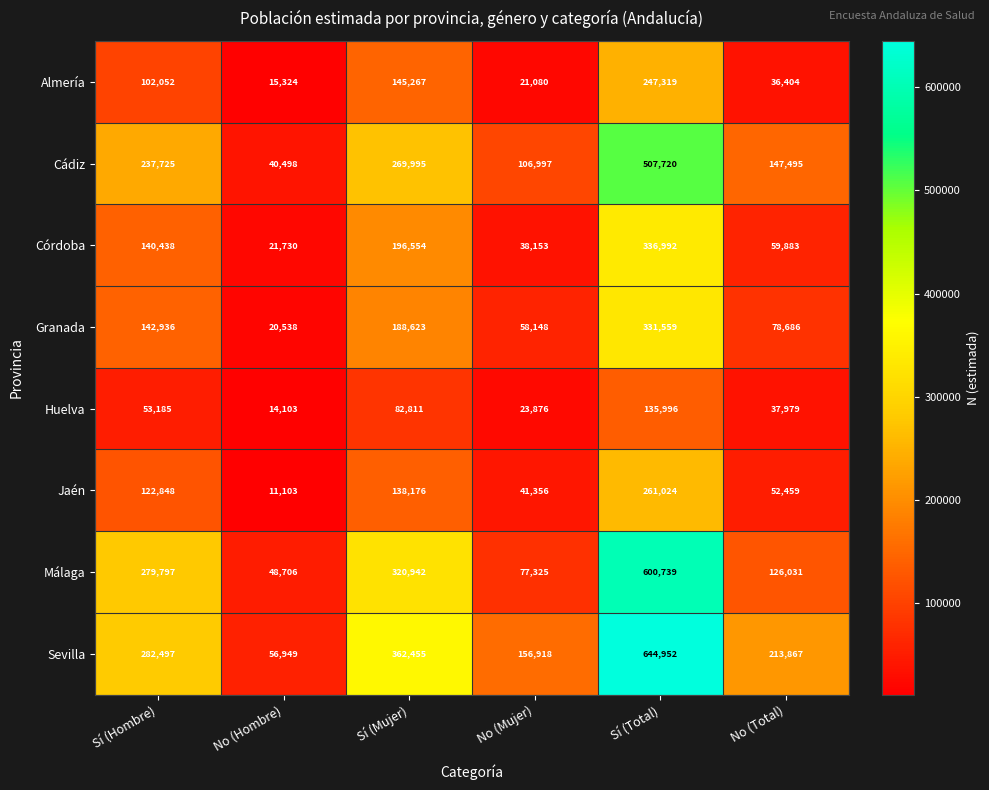

At Sí (Hombre), list the series in order from largest to smallest.

Sevilla, Málaga, Cádiz, Granada, Córdoba, Jaén, Almería, Huelva